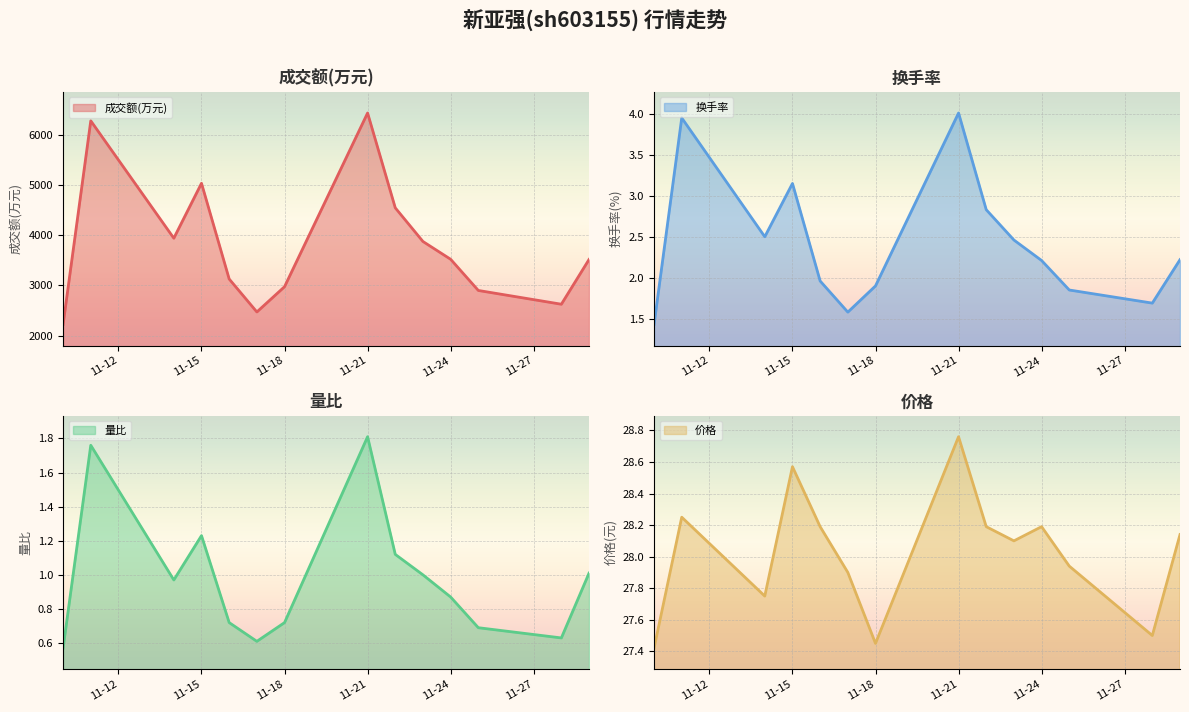

The 换手率 series shows 1.9 at 11-18. True or false?

True